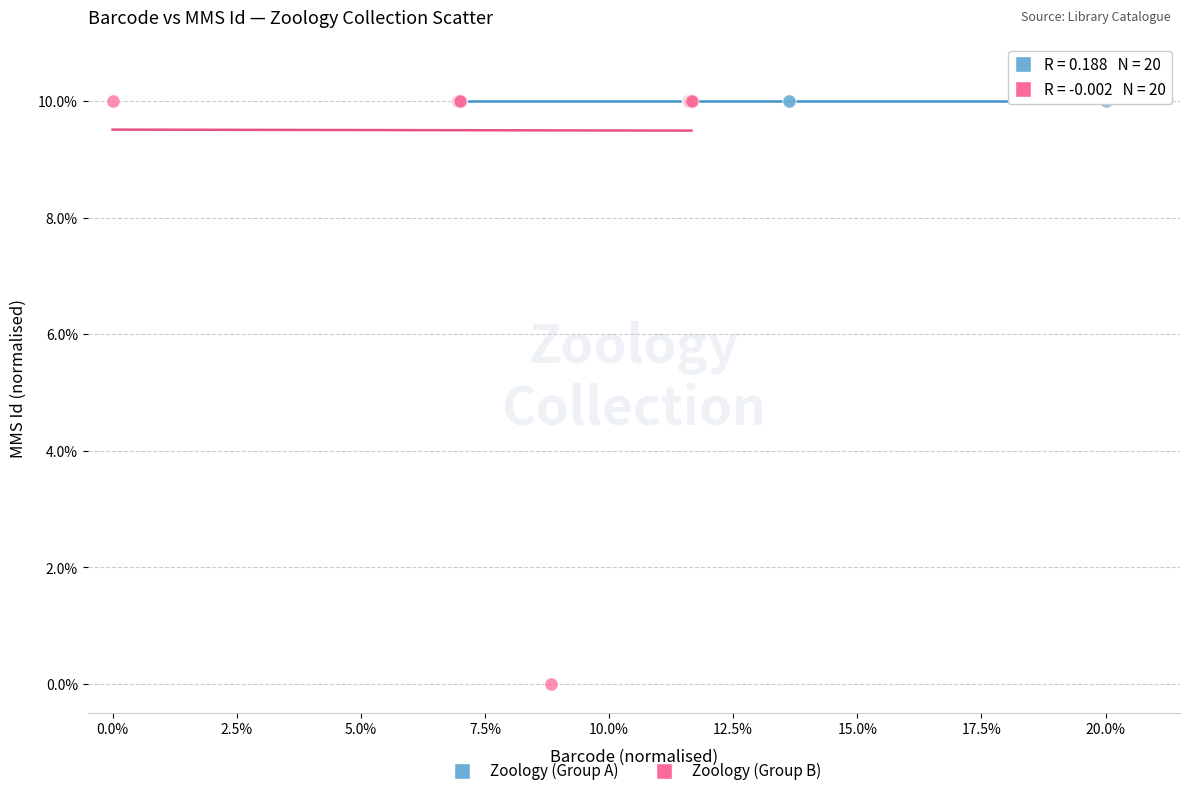

Which series reaches the minimum Y coordinate?

Zoology (Group B)